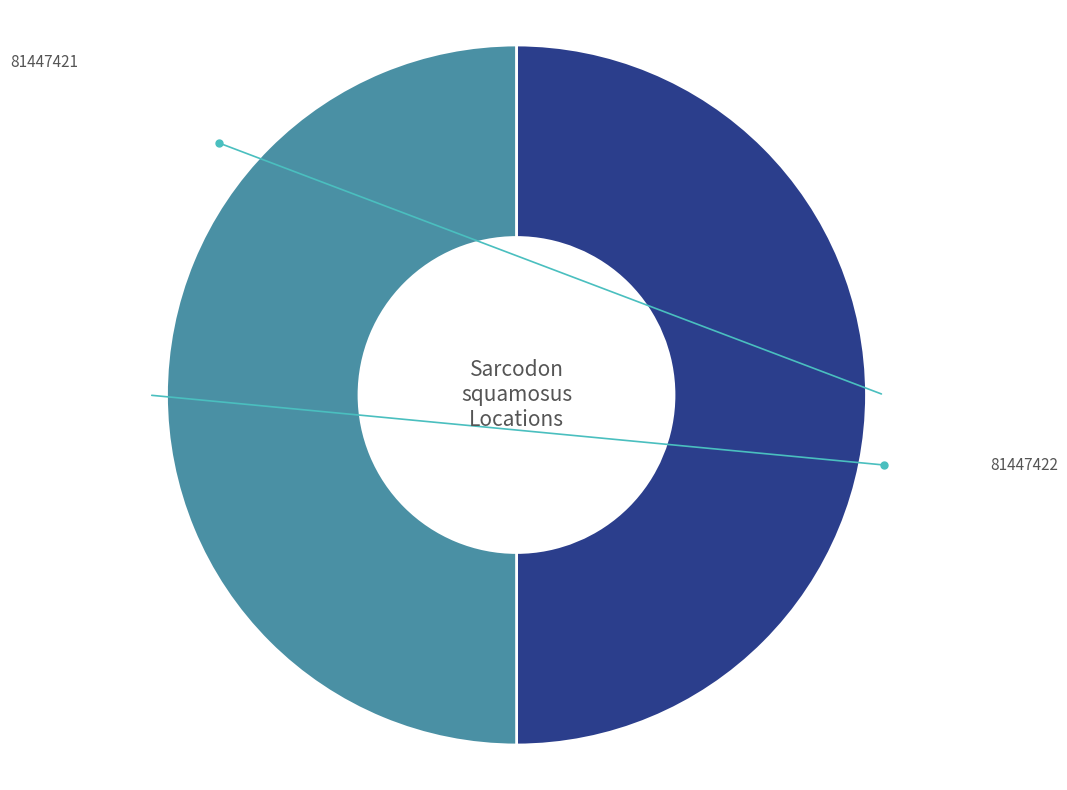

True or false: 81447422 accounts for 63% of the total.

False